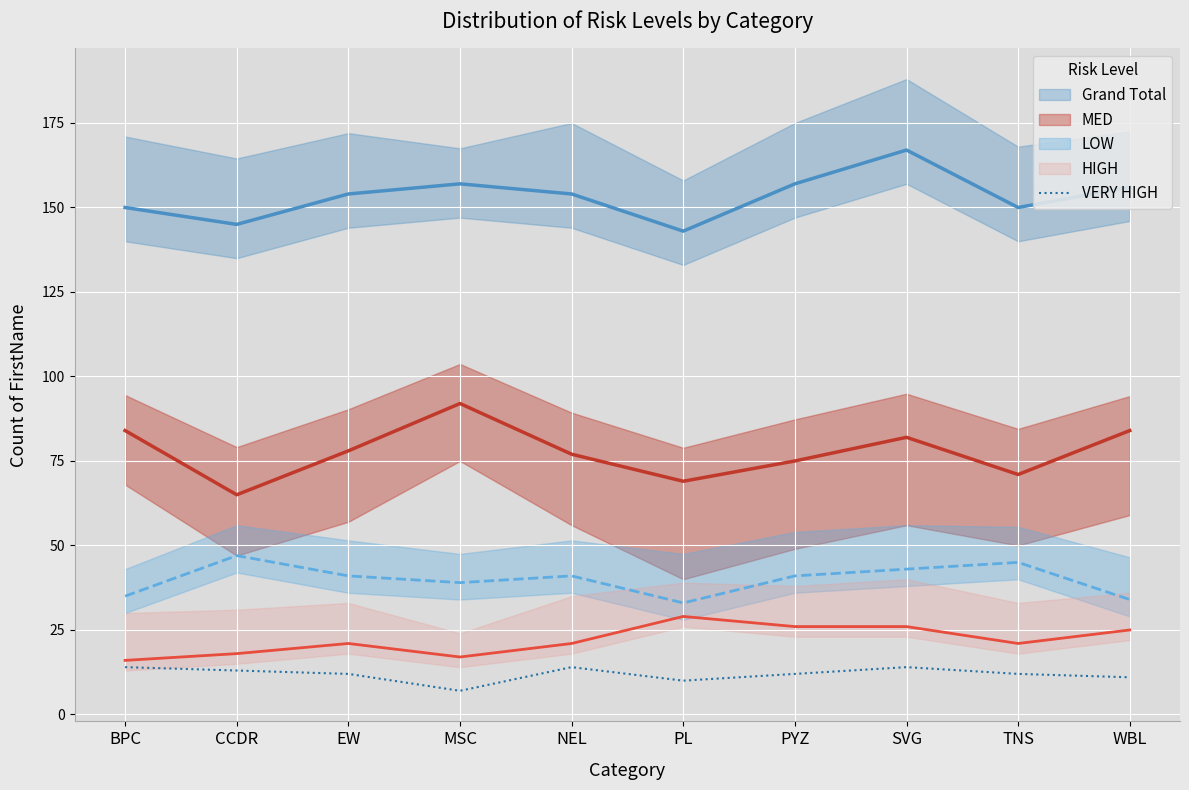

How many categories are shown in the chart?

10